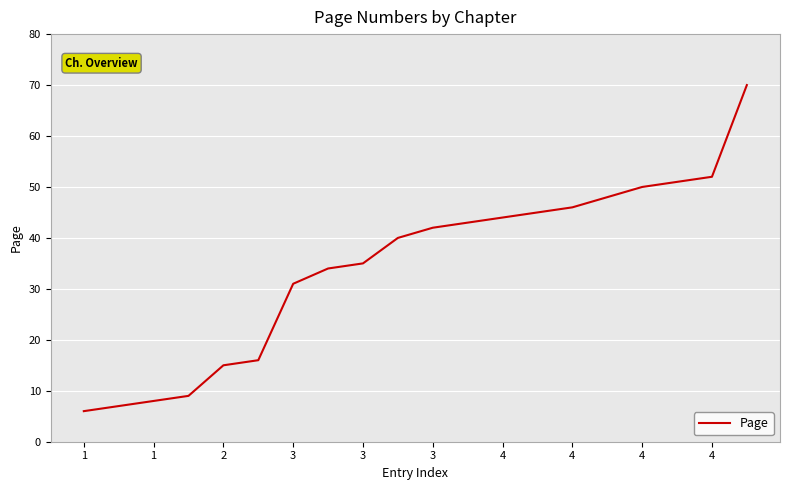

What is the smallest value displayed?

6